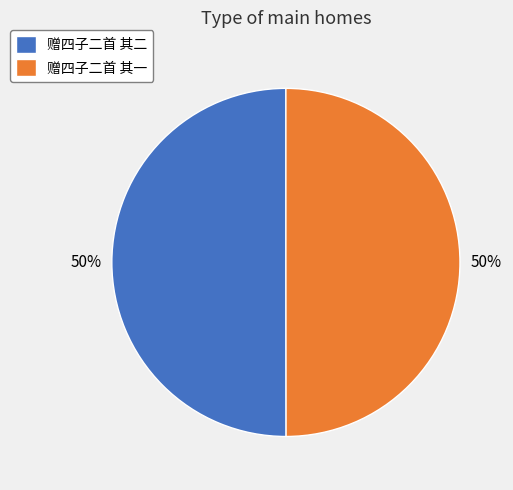

What is the ratio of the value at 赠四子二首 其二 to the value at 赠四子二首 其一?

1.0